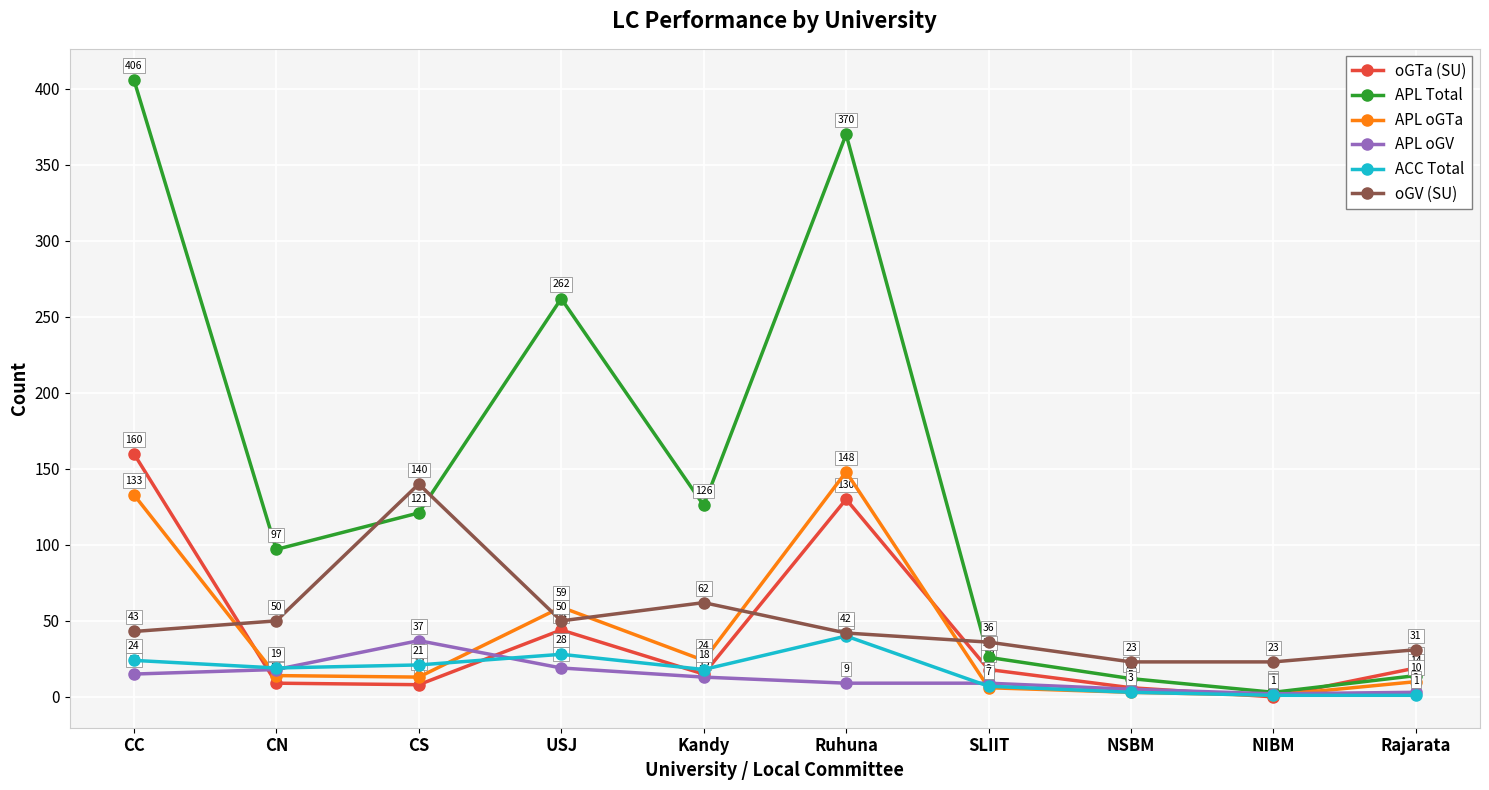

Reading left to right, list all the values displayed in this chart.

oGTa (SU): CC=160	CN=9	CS=8	USJ=44	Kandy=15	Ruhuna=130	SLIIT=18	NSBM=6	NIBM=0	Rajarata=19
APL Total: CC=406	CN=97	CS=121	USJ=262	Kandy=126	Ruhuna=370	SLIIT=26	NSBM=12	NIBM=3	Rajarata=14
APL oGTa: CC=133	CN=14	CS=13	USJ=59	Kandy=24	Ruhuna=148	SLIIT=6	NSBM=3	NIBM=1	Rajarata=10
APL oGV: CC=15	CN=18	CS=37	USJ=19	Kandy=13	Ruhuna=9	SLIIT=9	NSBM=5	NIBM=2	Rajarata=3
ACC Total: CC=24	CN=19	CS=21	USJ=28	Kandy=18	Ruhuna=40	SLIIT=7	NSBM=3	NIBM=1	Rajarata=1
oGV (SU): CC=43	CN=50	CS=140	USJ=50	Kandy=62	Ruhuna=42	SLIIT=36	NSBM=23	NIBM=23	Rajarata=31